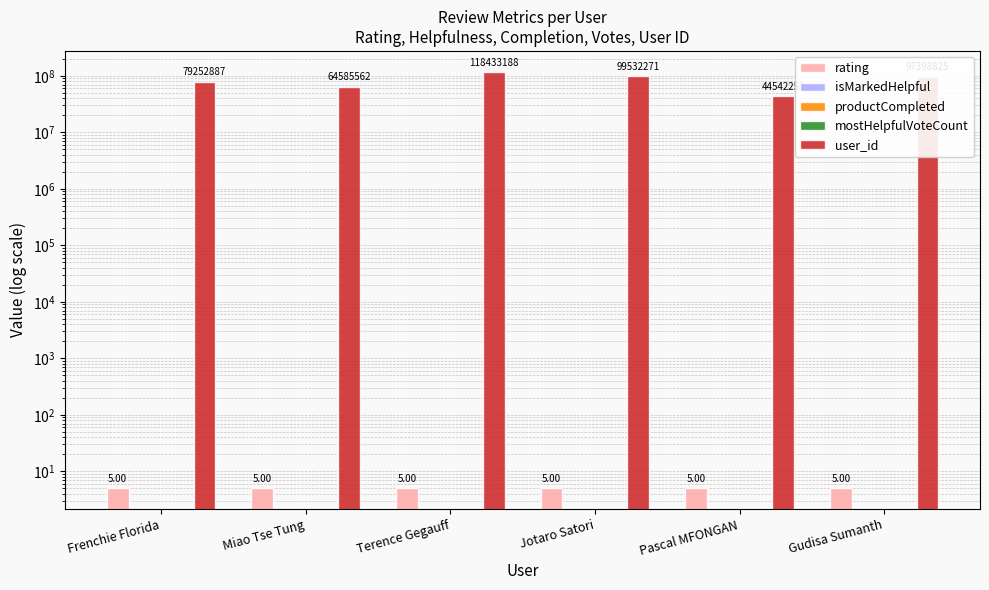

What position from the right is Frenchie Florida?

6